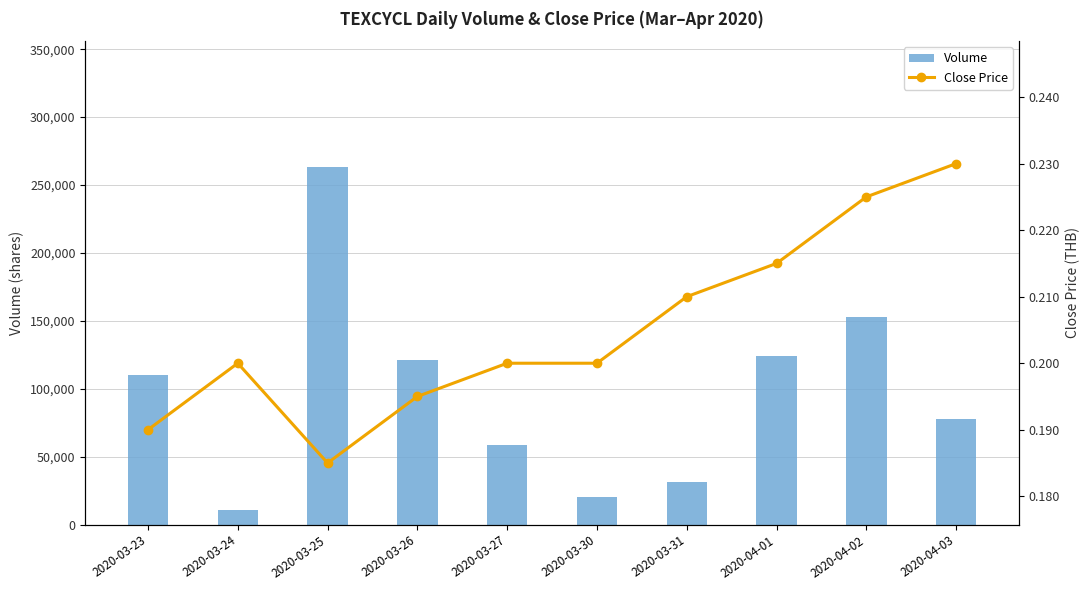

Is the value of Volume at 2020-03-25 greater than the value of Close Price at 2020-03-27?

Yes